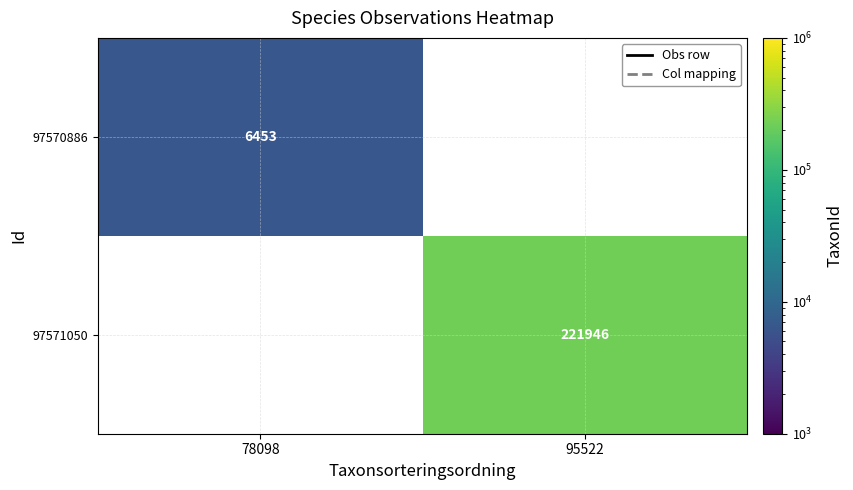

True or false: 97571050 has a value of 221946 at 95522.

True